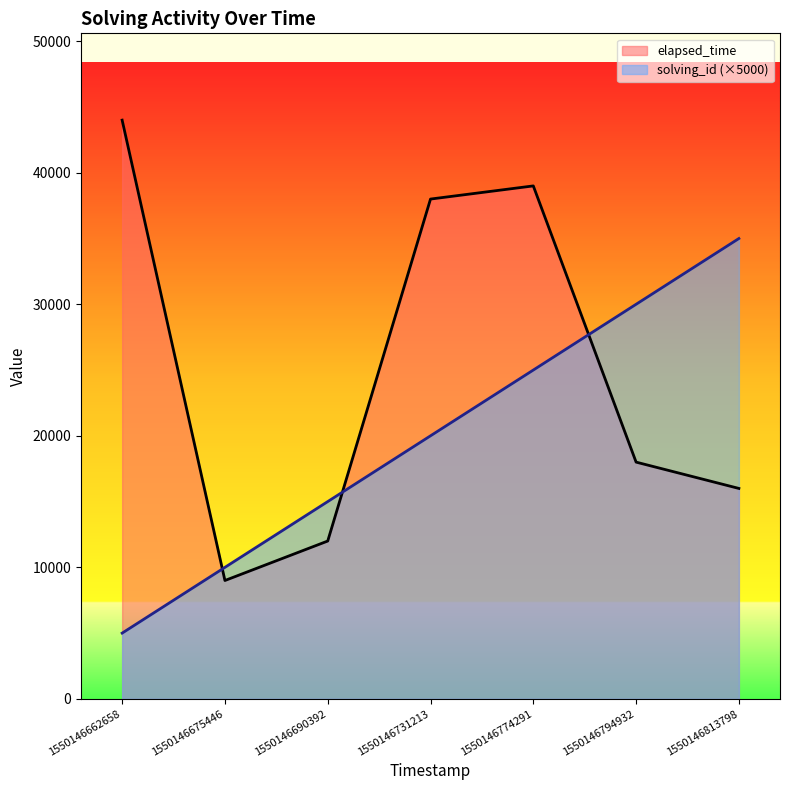

Between 1550146690392 and 1550146731213, which series saw the biggest shift?

elapsed_time